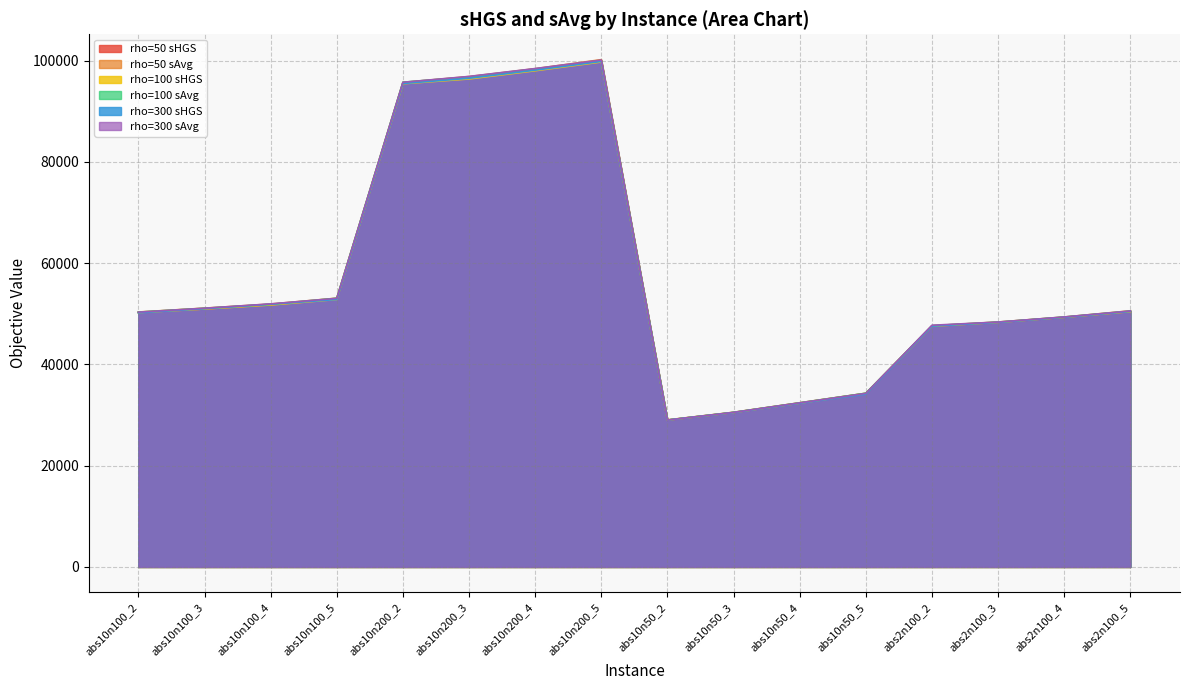

Which category has the highest value in the rho=300 sHGS series?

abs10n200_5